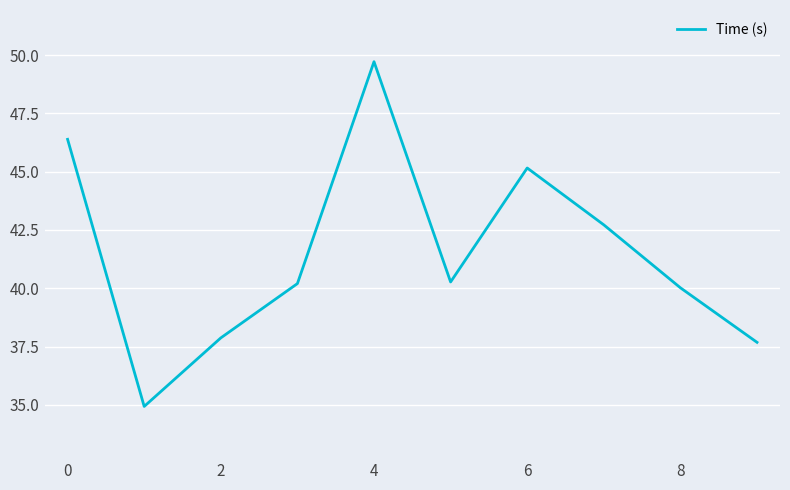

What is the minimum value shown in the chart?

34.9